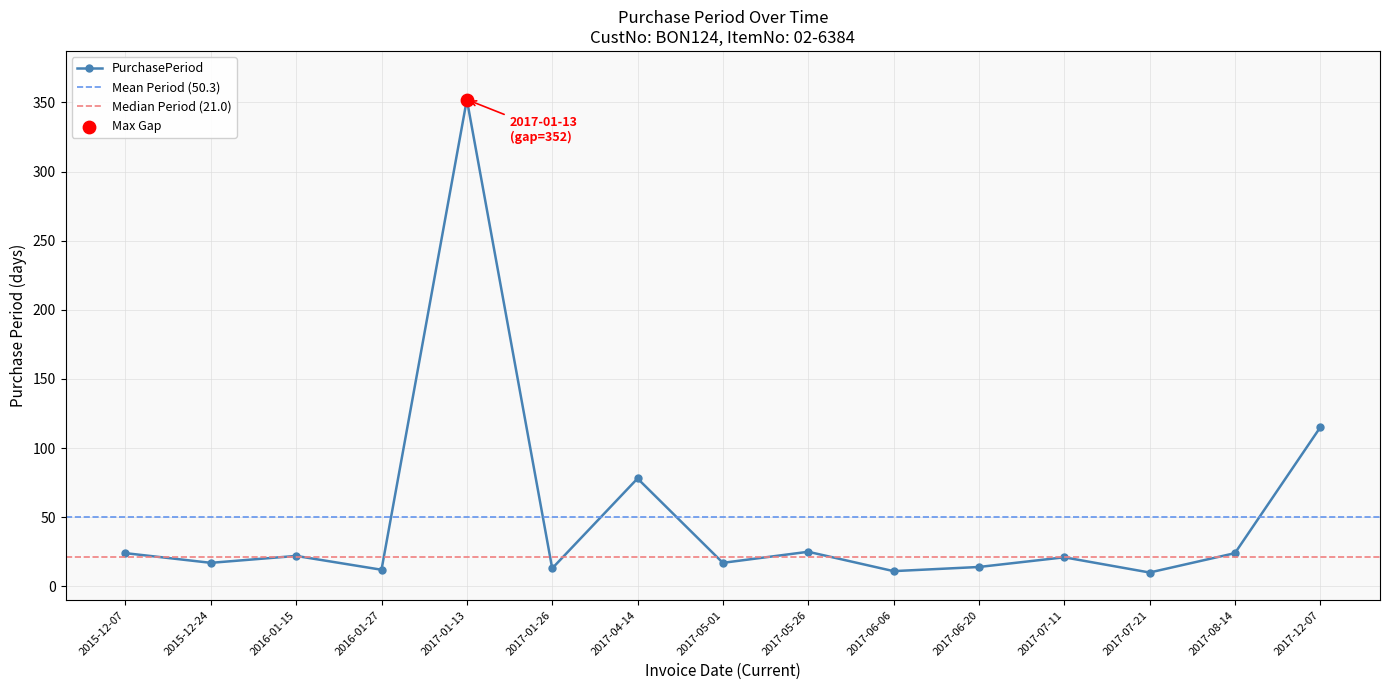

What is the change in value from 2015-12-24 to 2017-01-26?

-4